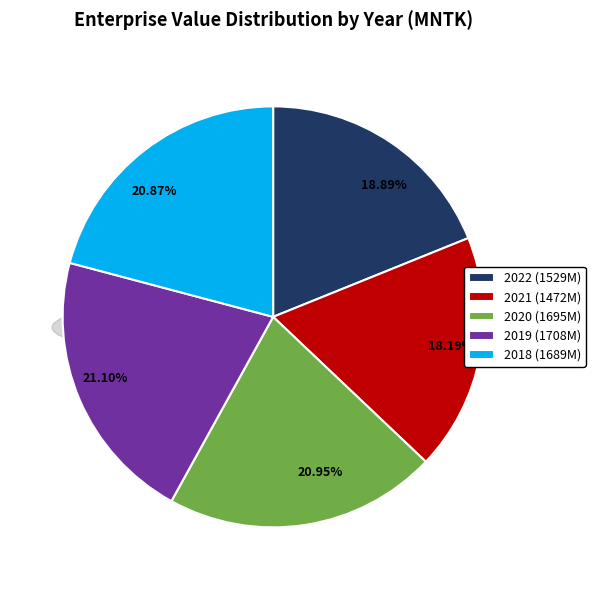

To the nearest percent, what percentage of the pie is 2018?

21%